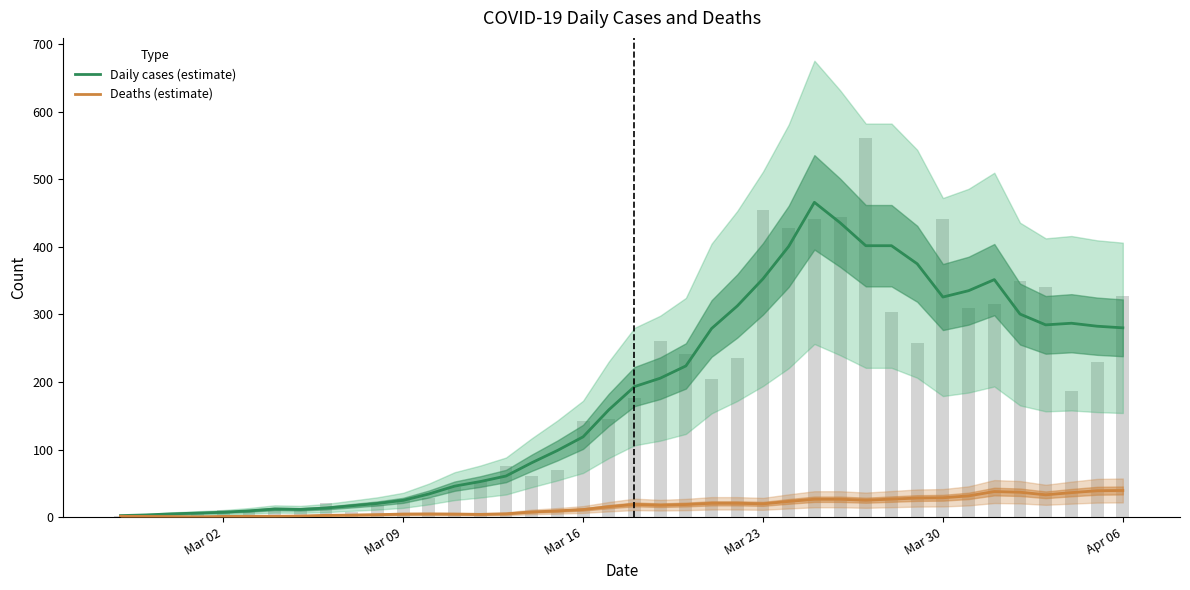

How many groups of bars are there?

40